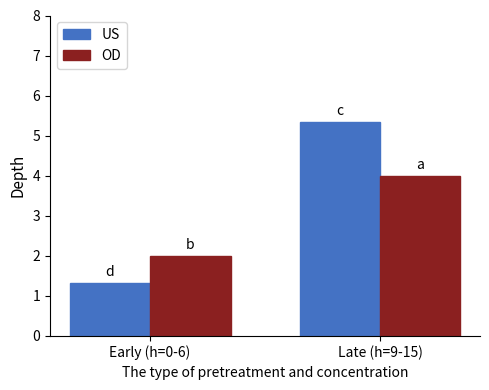

What value does the US series have at Early (h=0-6)?

1.3